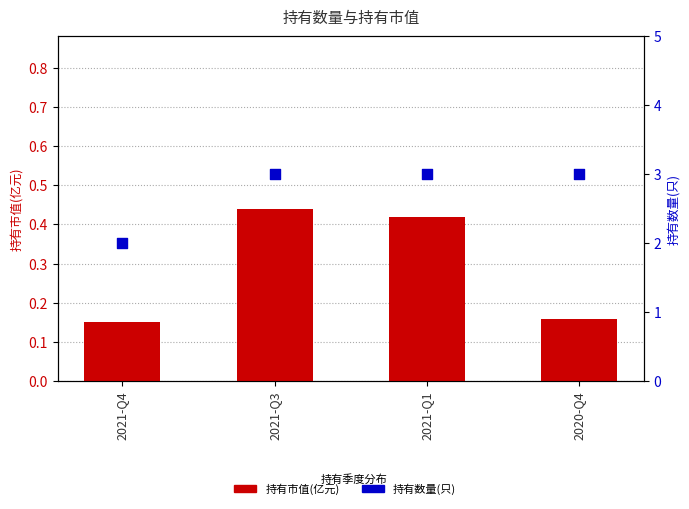

Which series has the widest spread of Y values?

持有数量(只)